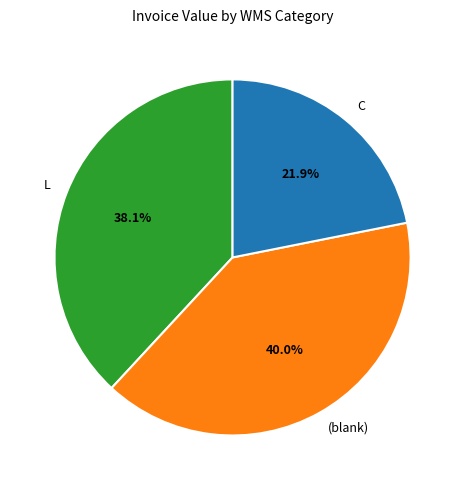

Is there a majority slice in this chart?

No